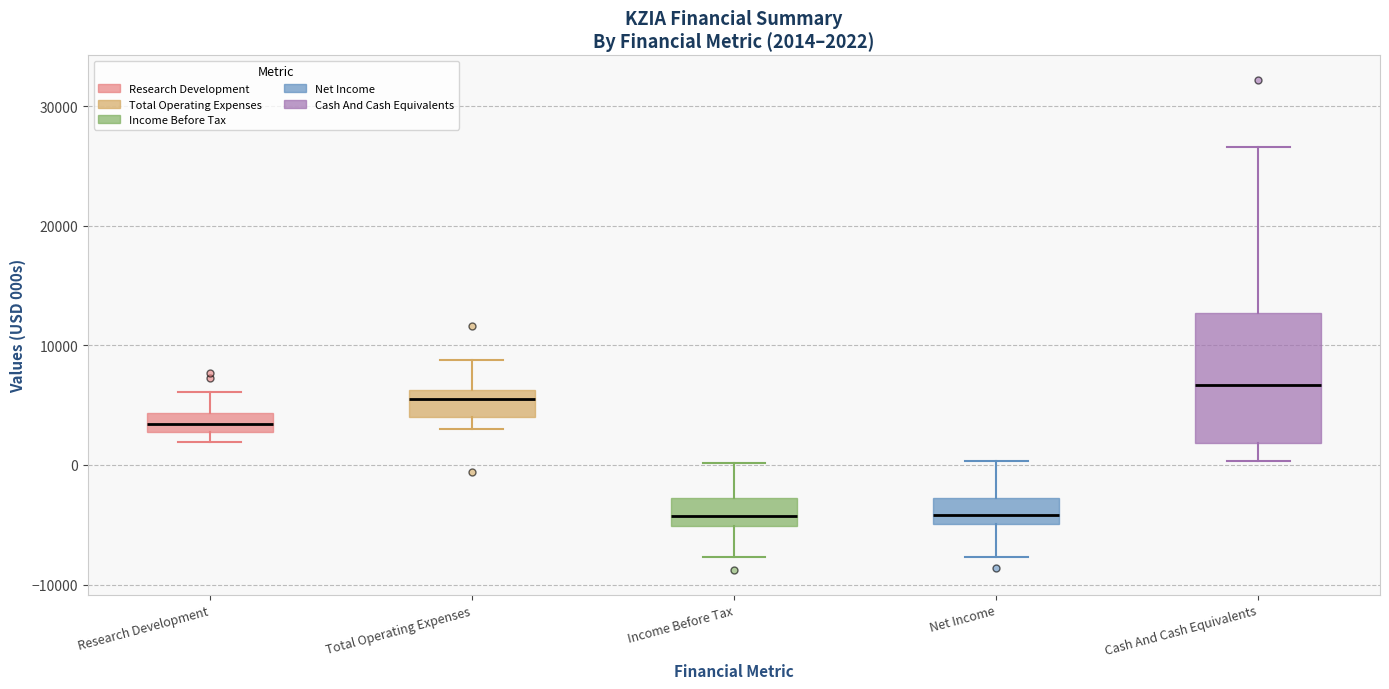

Which box is the tallest, from its lower edge to its upper edge?

Cash And Cash Equivalents